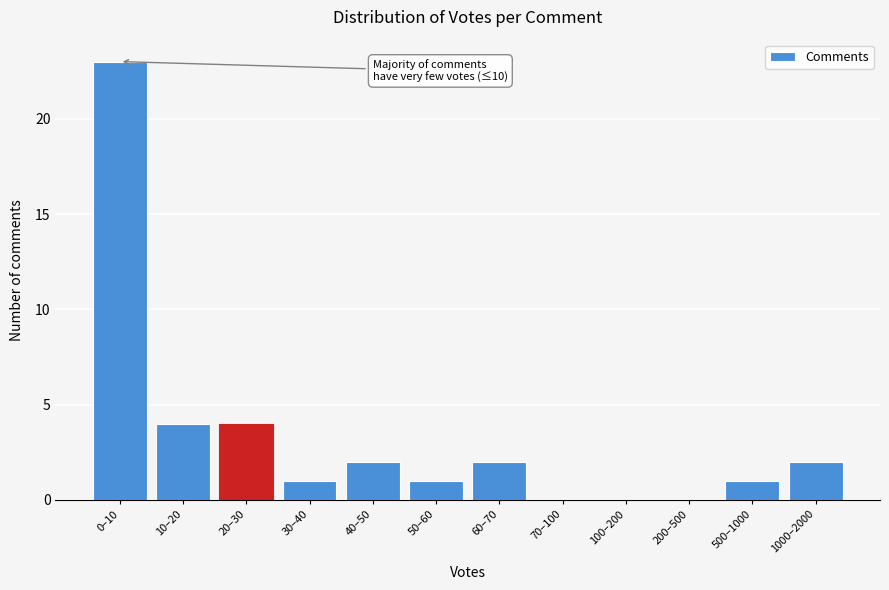

Reading left to right, list all the values displayed in this chart.

0–10=23	10–20=4	20–30=4	30–40=1	40–50=2	50–60=1	60–70=2	70–100=0	100–200=0	200–500=0	500–1000=1	1000–2000=2